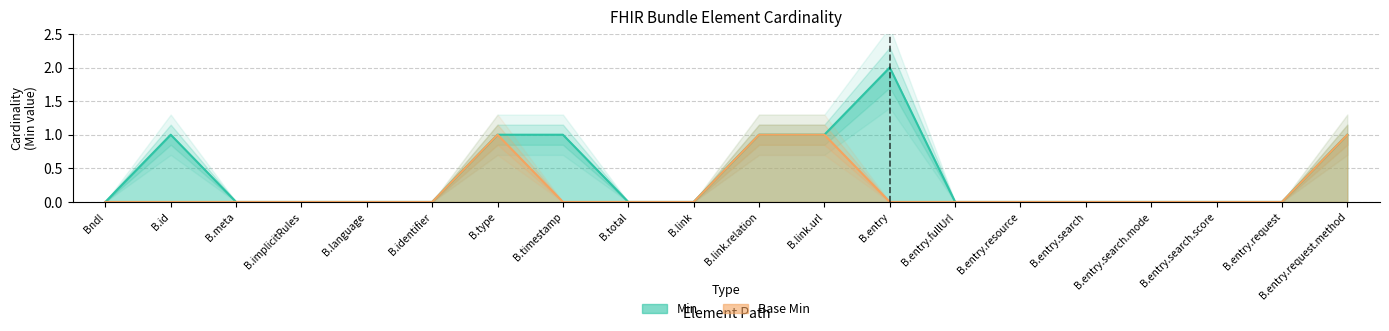

True or false: Base Min and Min cross at least once.

False